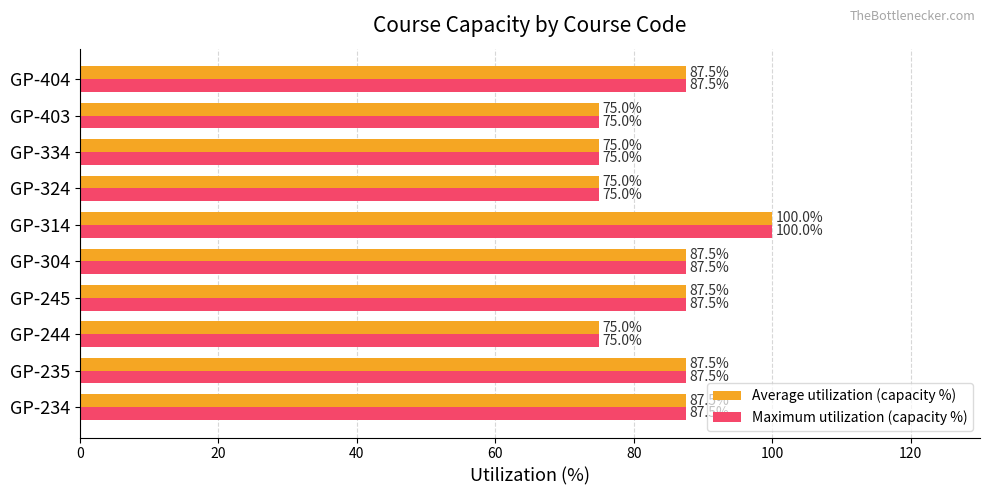

Read the Average utilization (capacity %) value at GP-235.

87.5